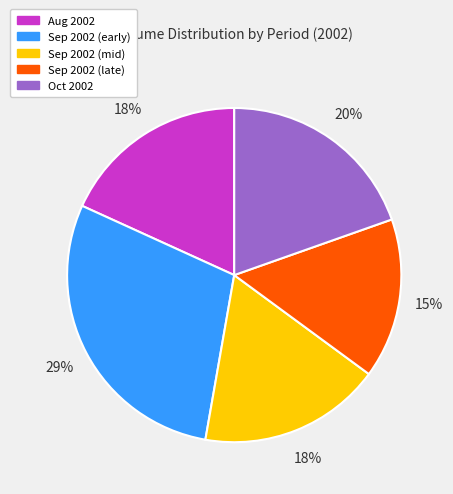

To the nearest percent, what is the difference between the largest and smallest slice percentages?

14%